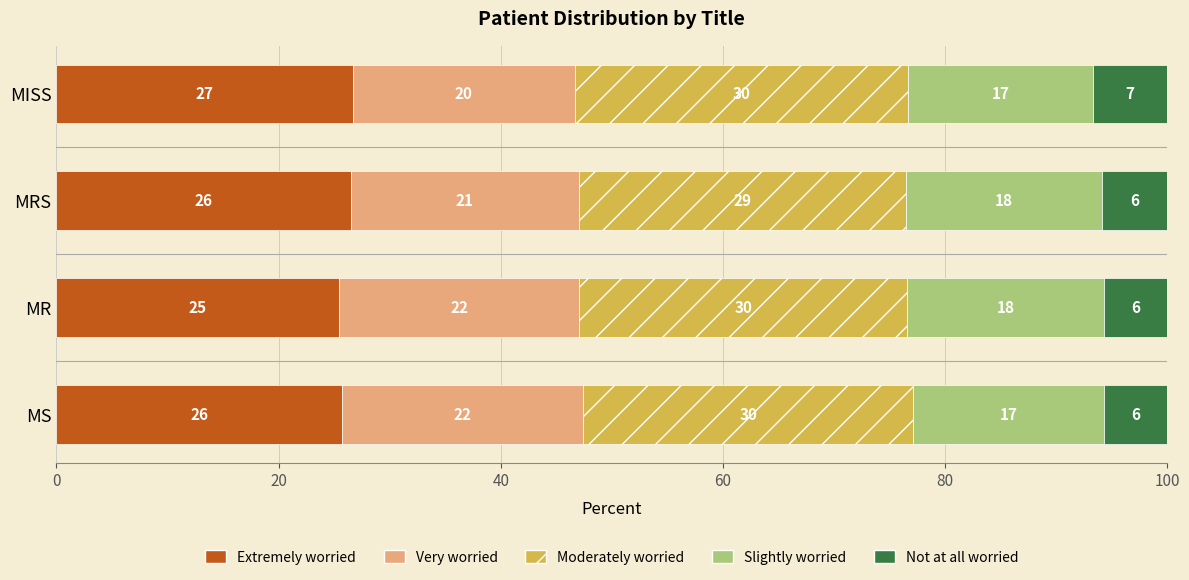

What are all the series names shown in the legend?

Extremely worried, Very worried, Moderately worried, Slightly worried, Not at all worried